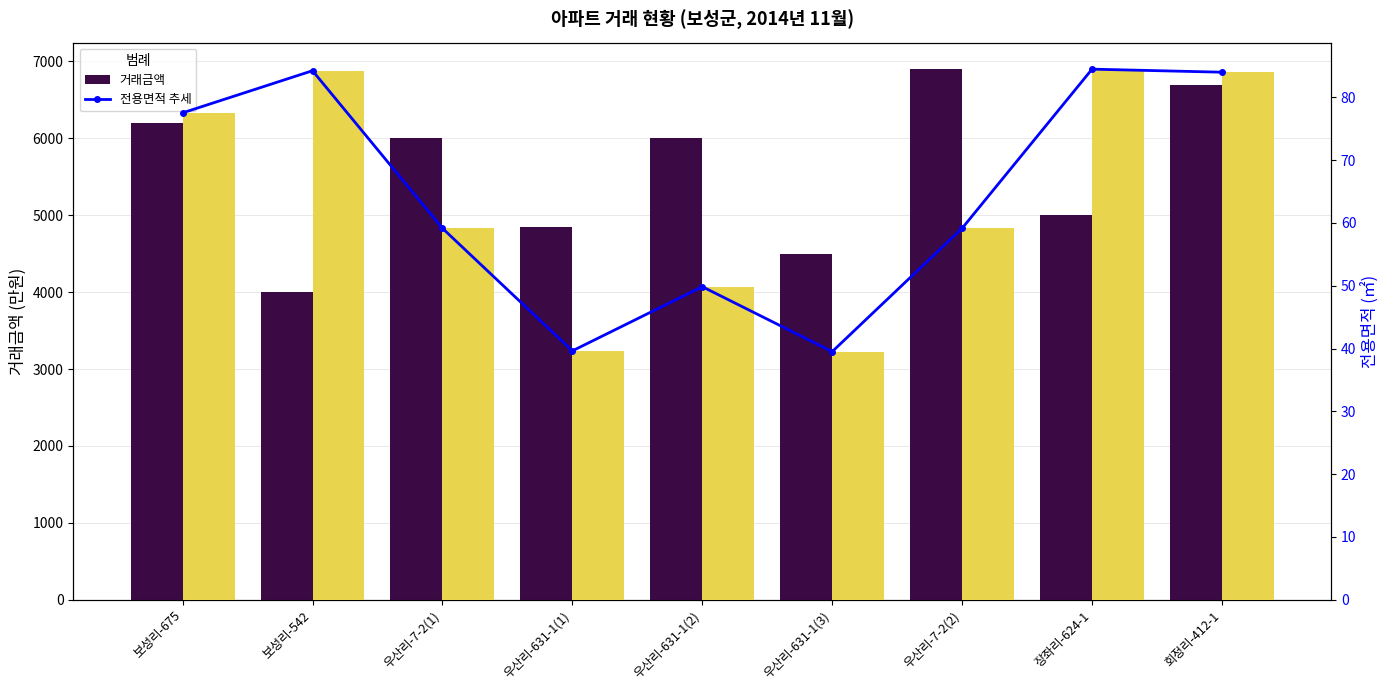

At how many categories does at least one series exceed 1476?

9